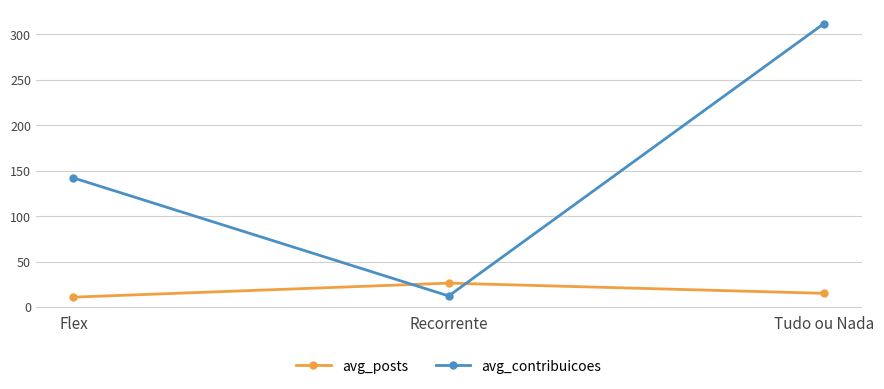

The value of avg_contribuicoes at Tudo ou Nada is 172.9. True or false?

False